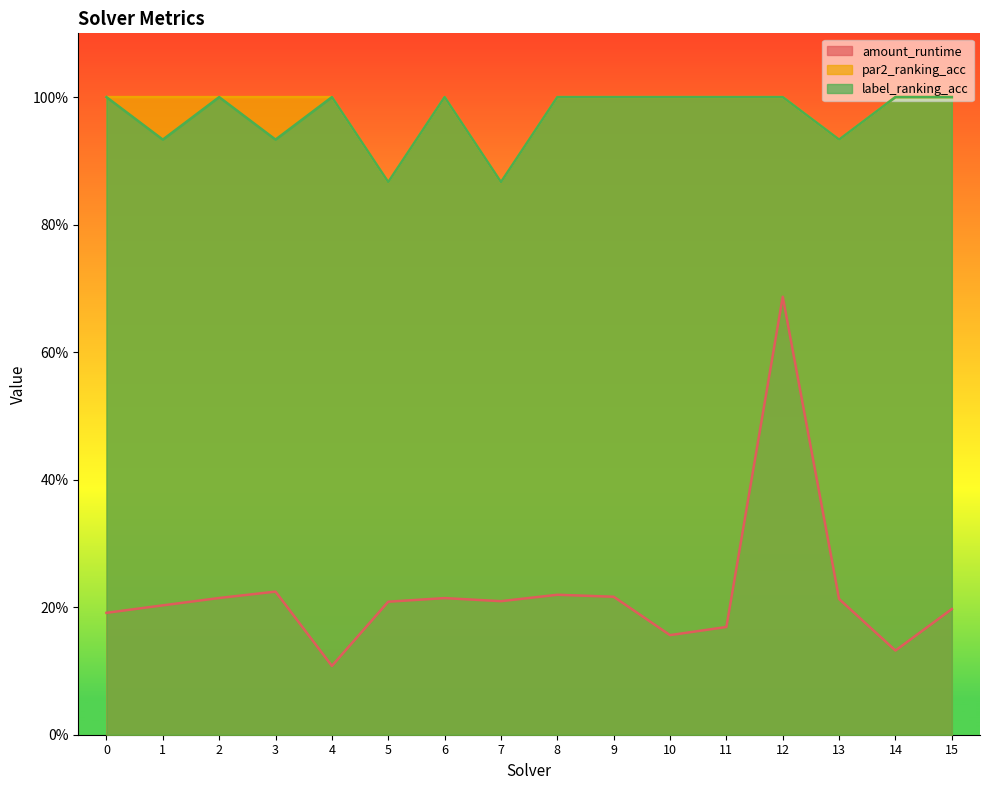

The value of label_ranking_acc at 8 is 1.0. True or false?

True